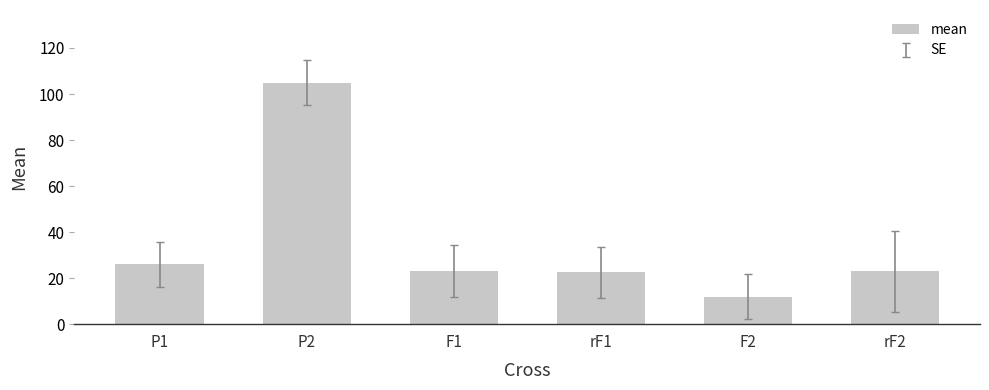

What is the label of the 3rd bar from the left?

F1